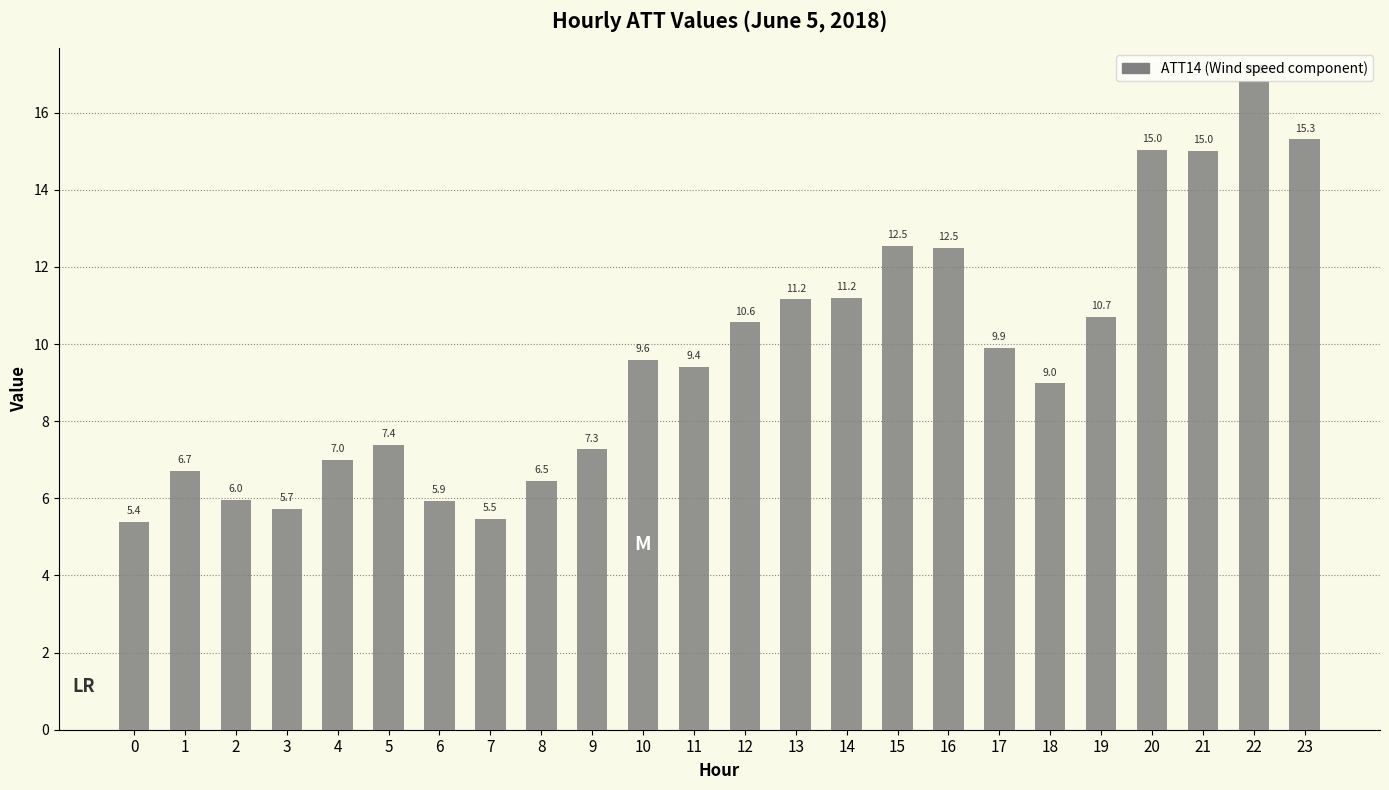

Where does the data first go above 9?

10